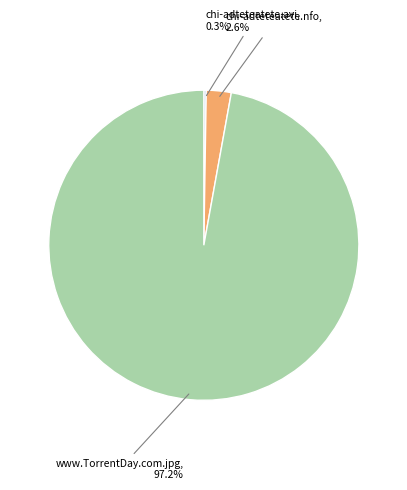

Is there any slice that represents more than half of the pie?

Yes